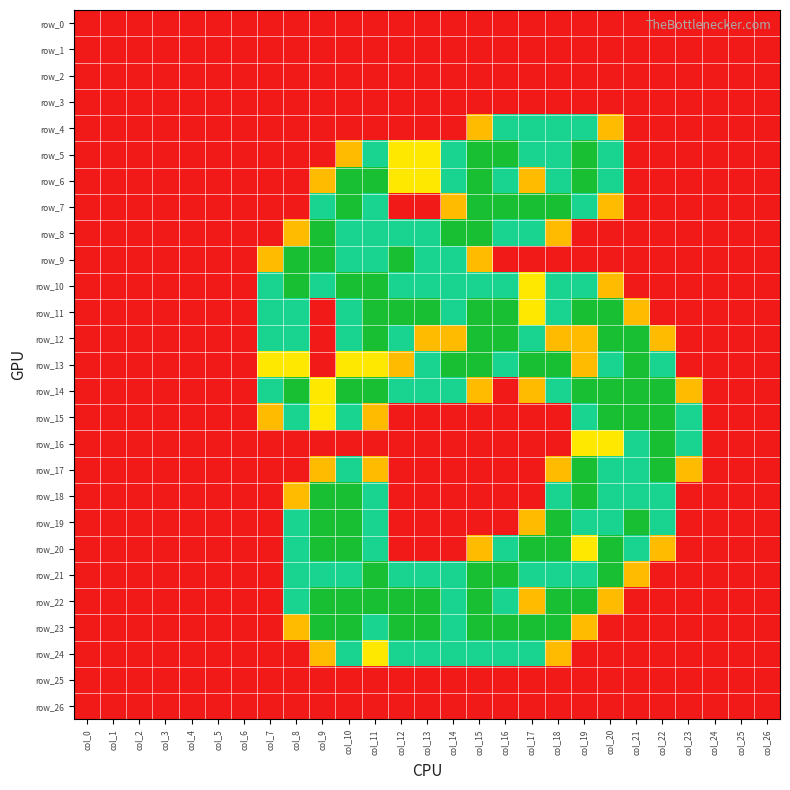

What is the difference between the maximum and minimum values in the row_9 series?

2.0